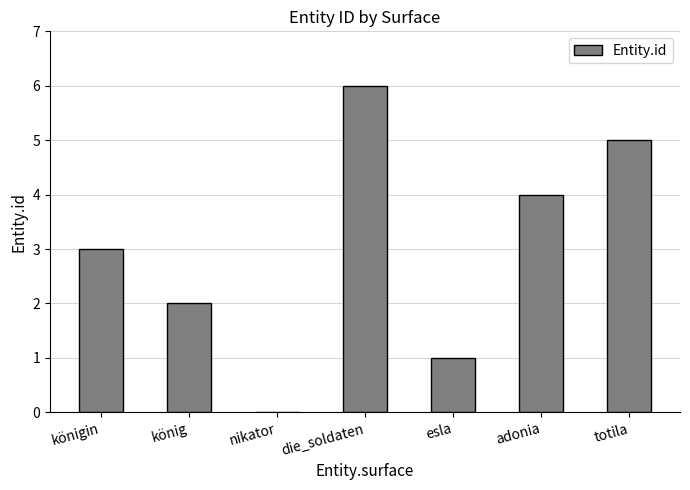

What is the change in value from königin to adonia?

+1